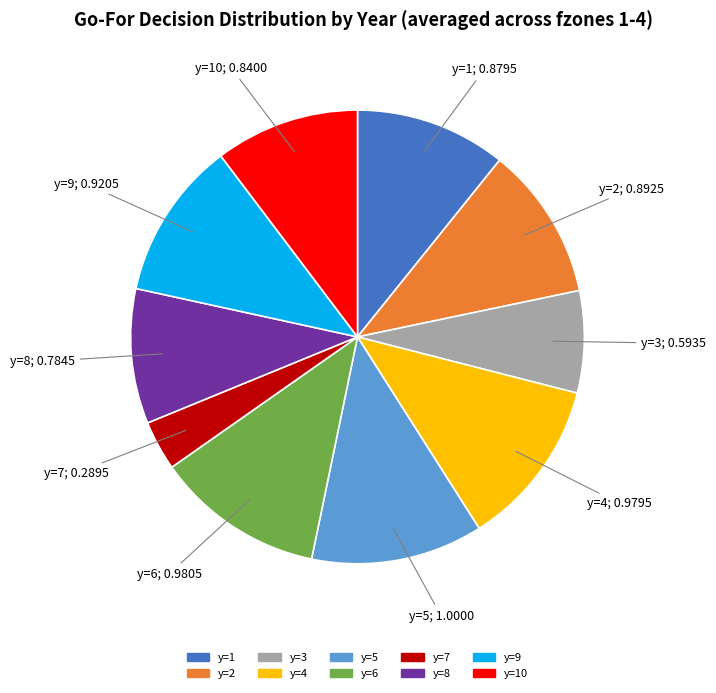

Count the number of slices in the pie.

10